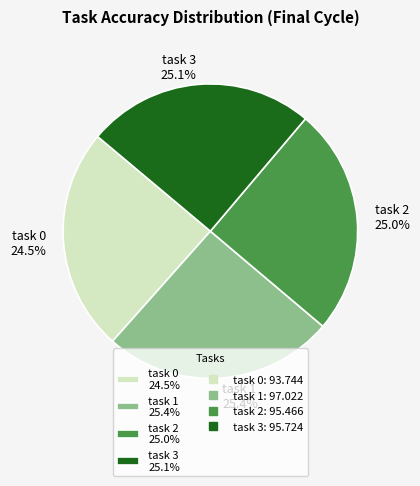

Is there a majority slice in this chart?

No